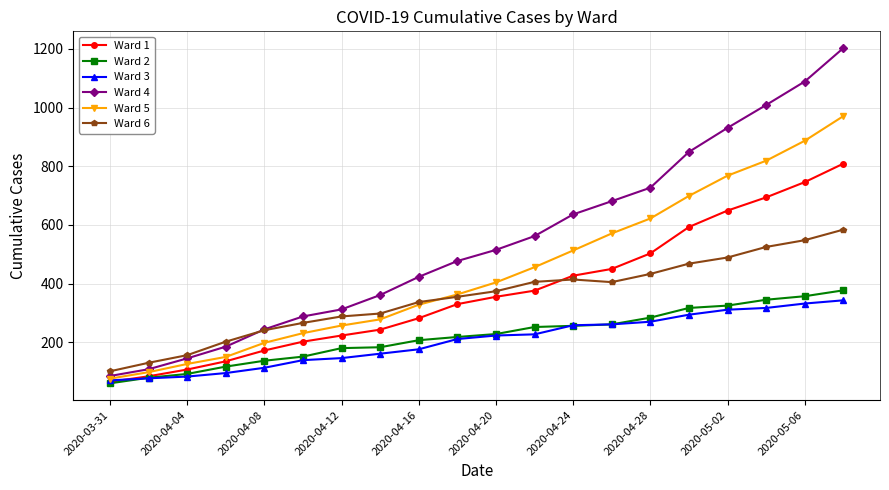

What is the value of the Ward 5 point at the 10th from the left?

363